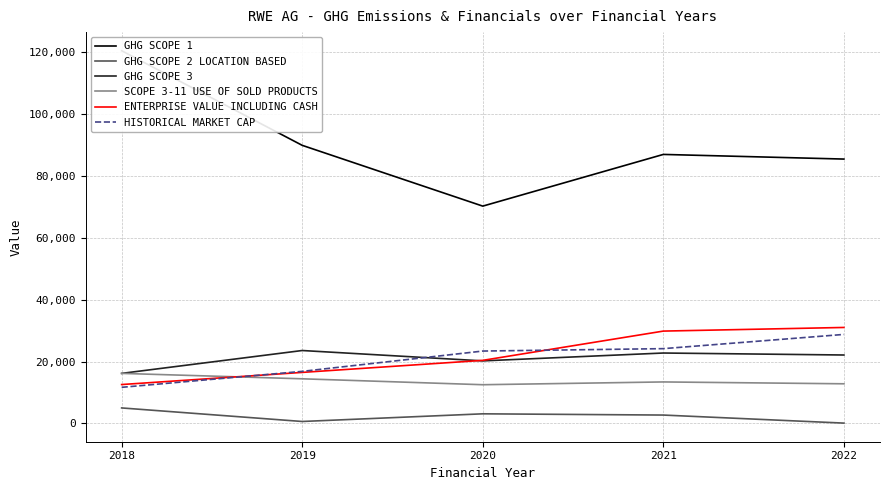

What is the value of the GHG SCOPE 2 LOCATION BASED point at the 1st from the left?

5000.0